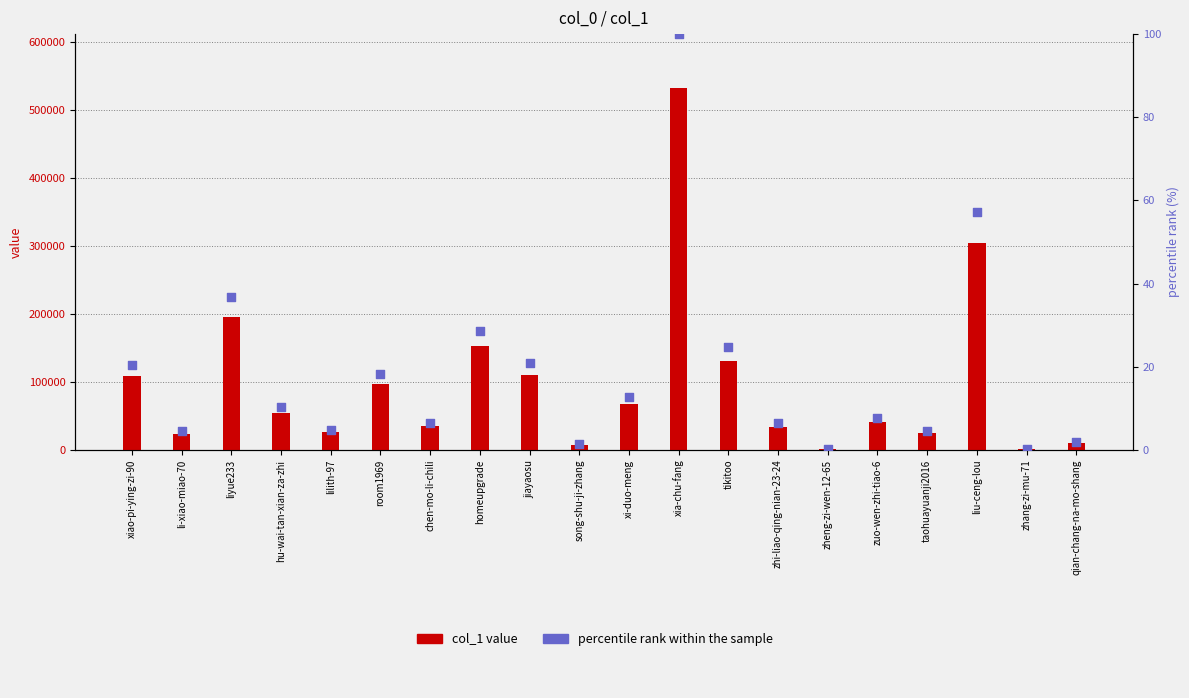

What are all the series names shown in the legend?

col_1 value, percentile rank